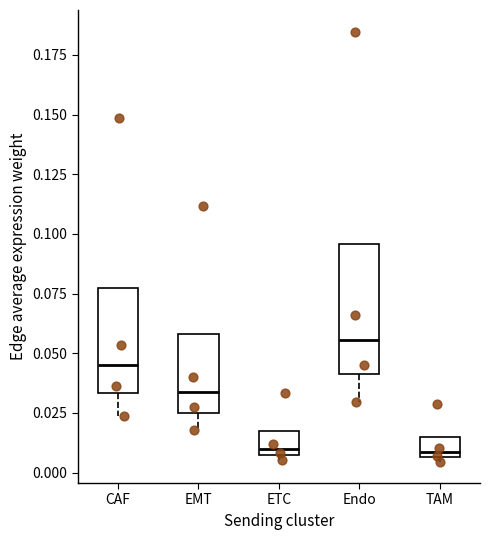

Which box is the tallest, from its lower edge to its upper edge?

Endo